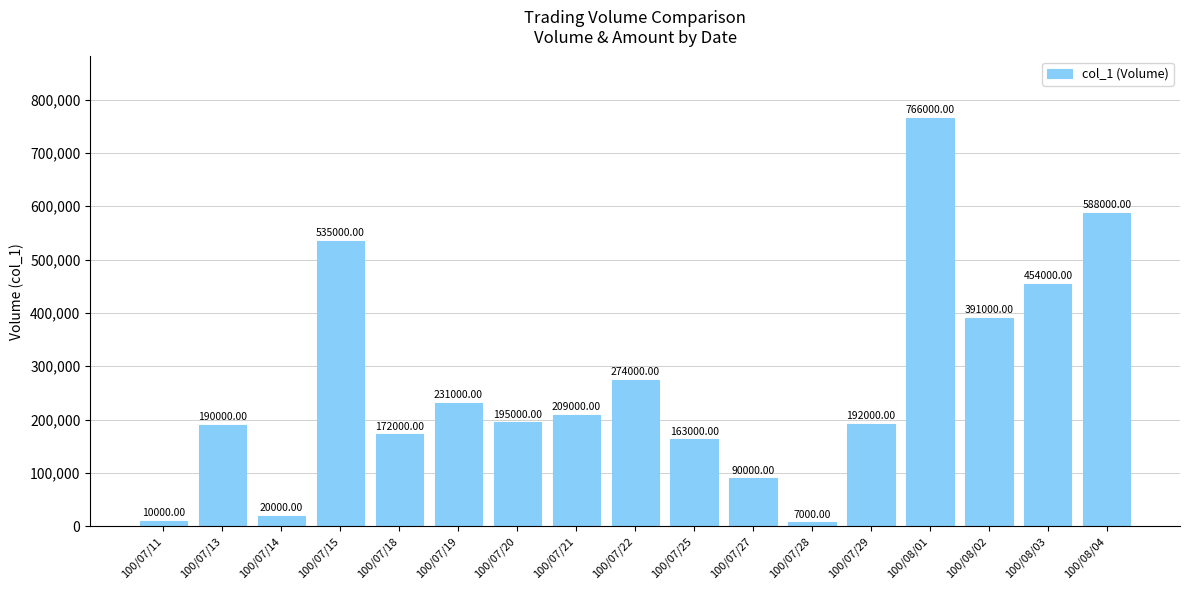

The value at 100/07/19 is 231000. True or false?

True